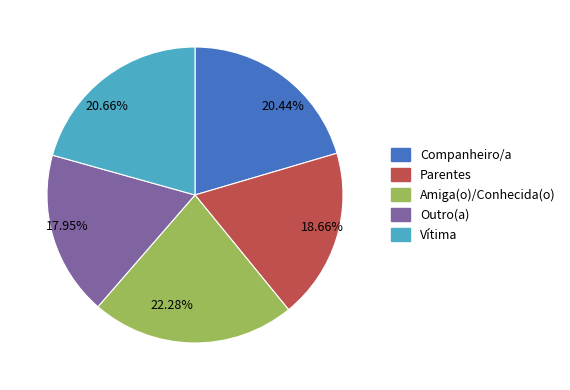

Combined, do 20.44% and 20.66% account for over 50%?

No